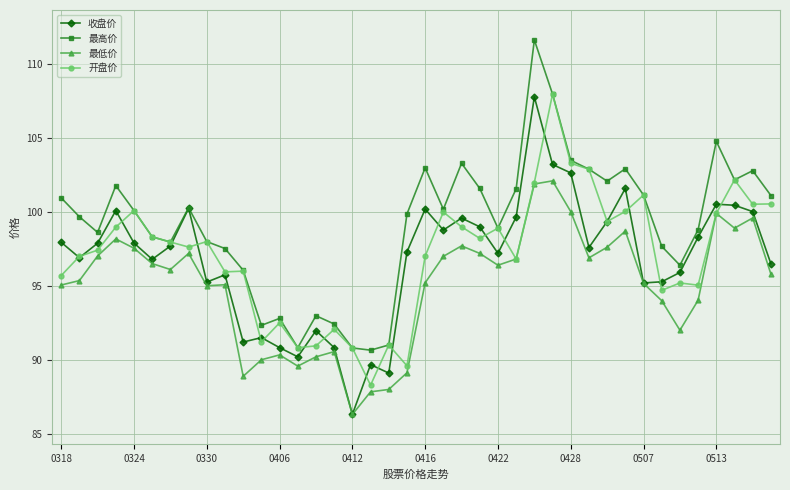

Count the number of categories in the chart.

40